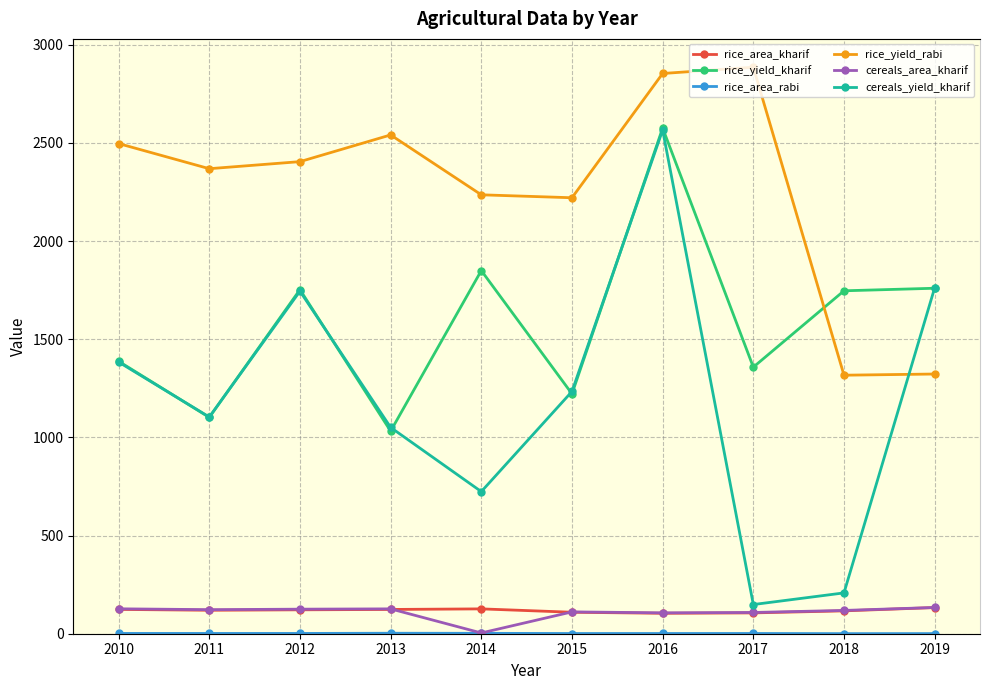

What is the value of the cereals_yield_kharif point at the 2nd from the left?

1104.0